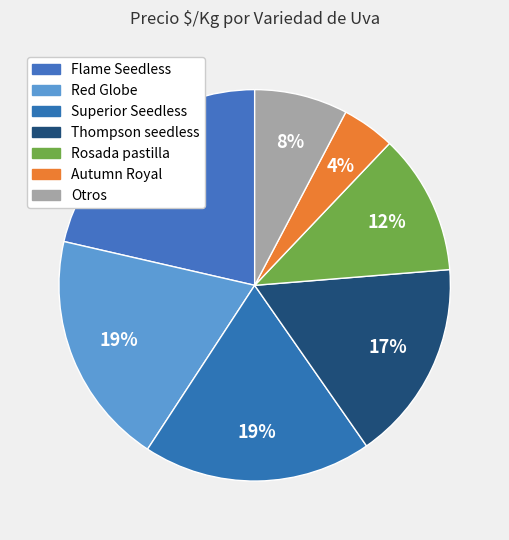

Count the number of slices in the pie.

7